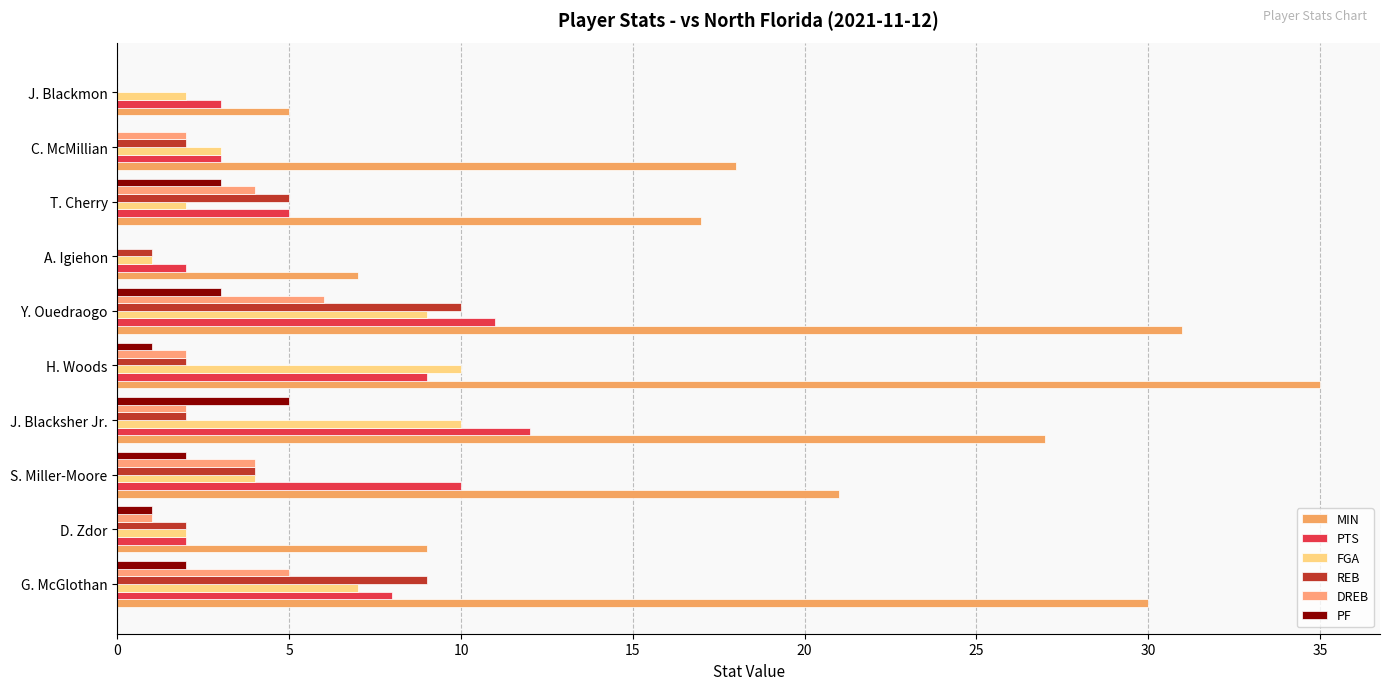

Count the number of categories in the chart.

10